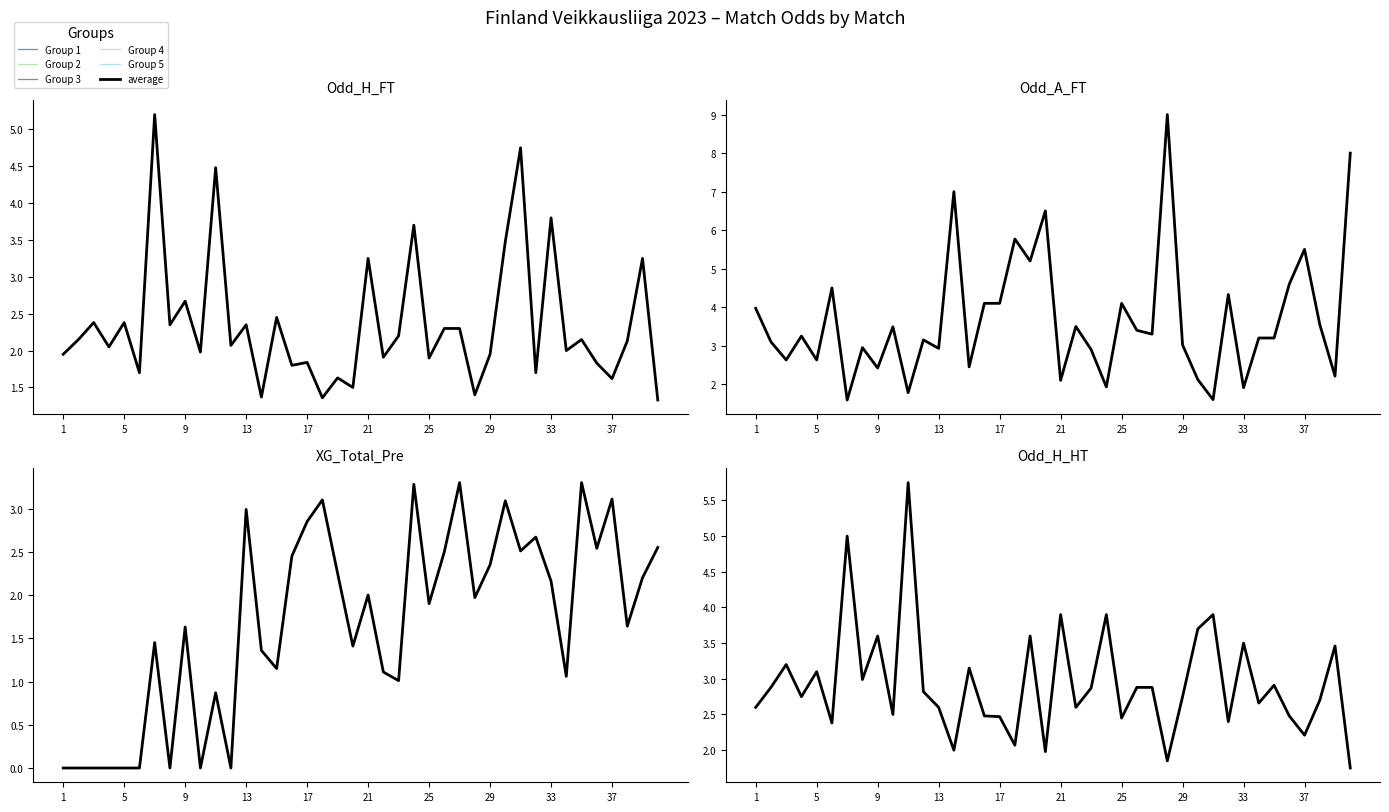

What is the approximate value of XG_Total_Pre at 27?

3.3